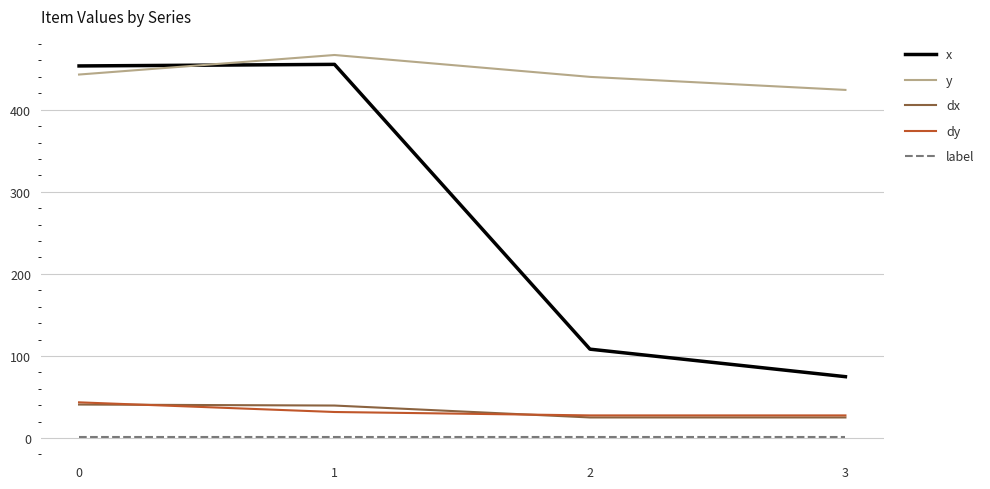

True or false: y has a value of 442.9 at 0.

True